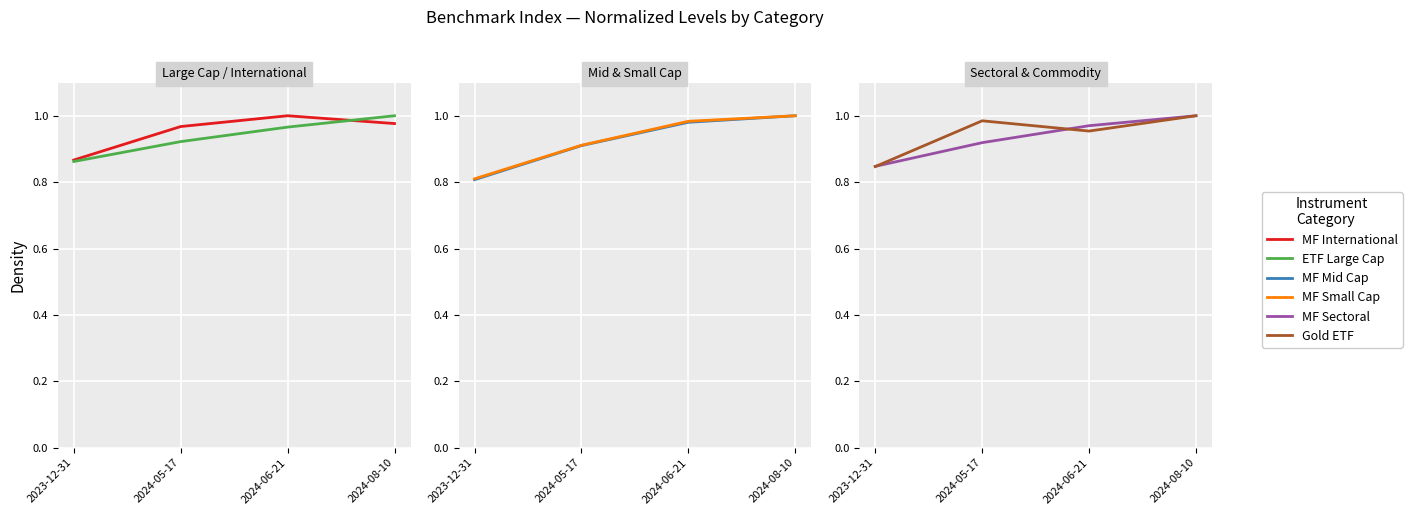

Rank the series by their maximum value, from lowest to highest.

MF International, ETF Large Cap, MF Mid Cap, MF Small Cap, MF Sectoral, Gold ETF